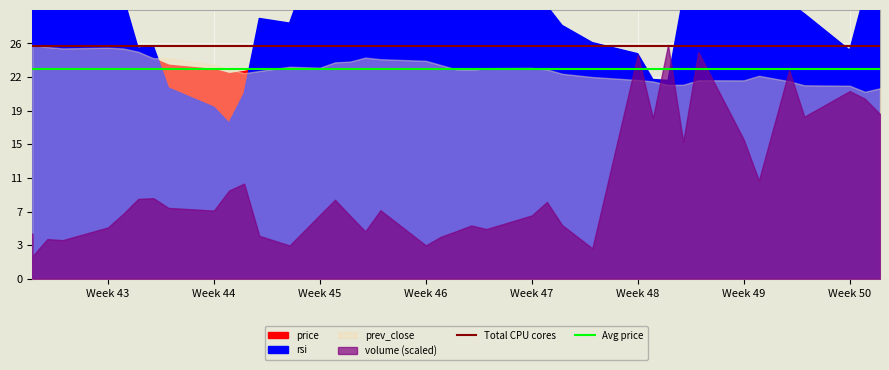

The Avg price series shows 10.2 at Week 43. True or false?

False